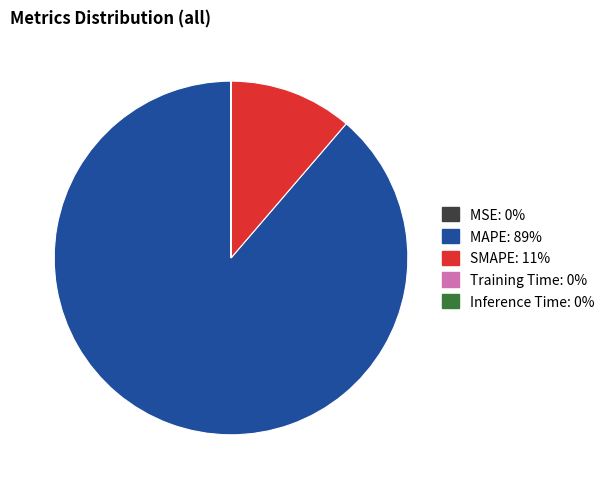

Is there a majority slice in this chart?

Yes